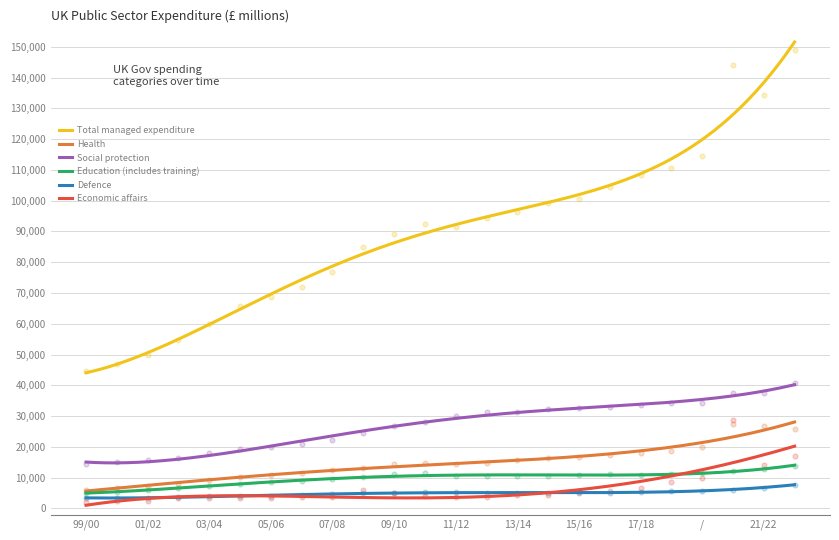

The Health series shows 10848.0 at /. True or false?

False